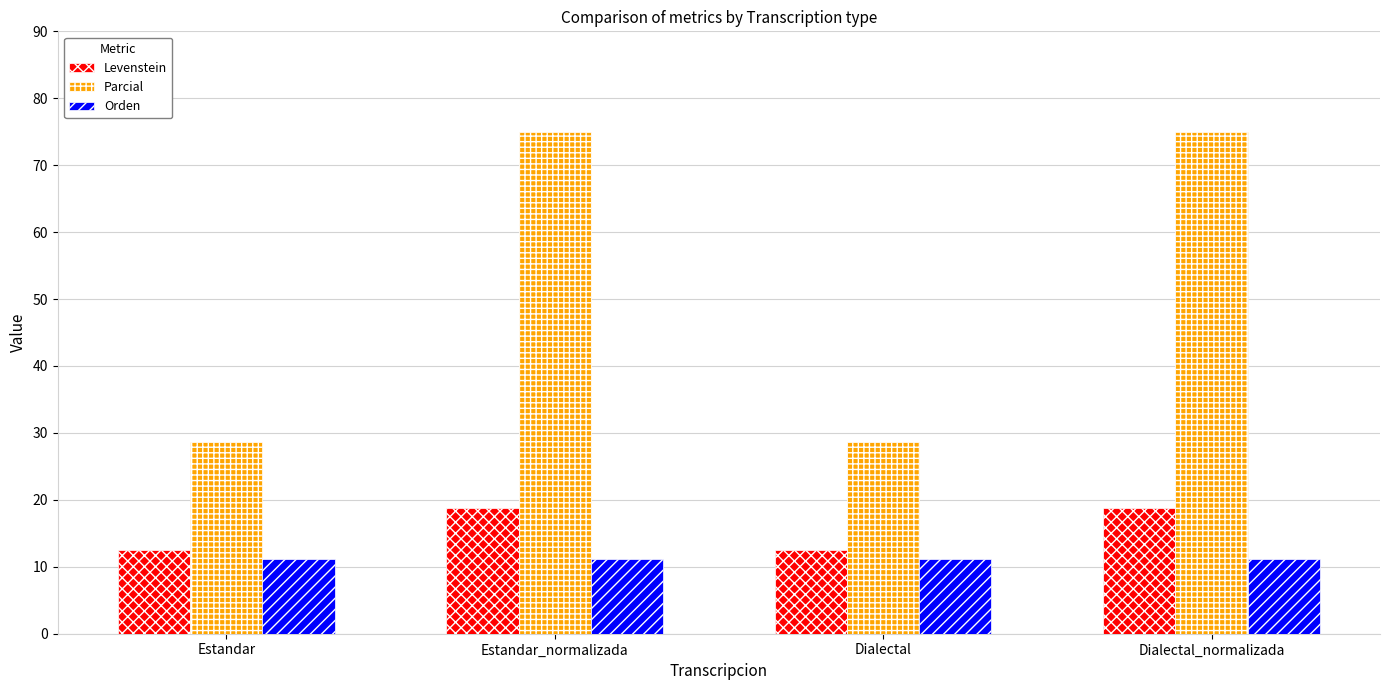

Rank the series by their maximum value, from highest to lowest.

Parcial, Levenstein, Orden